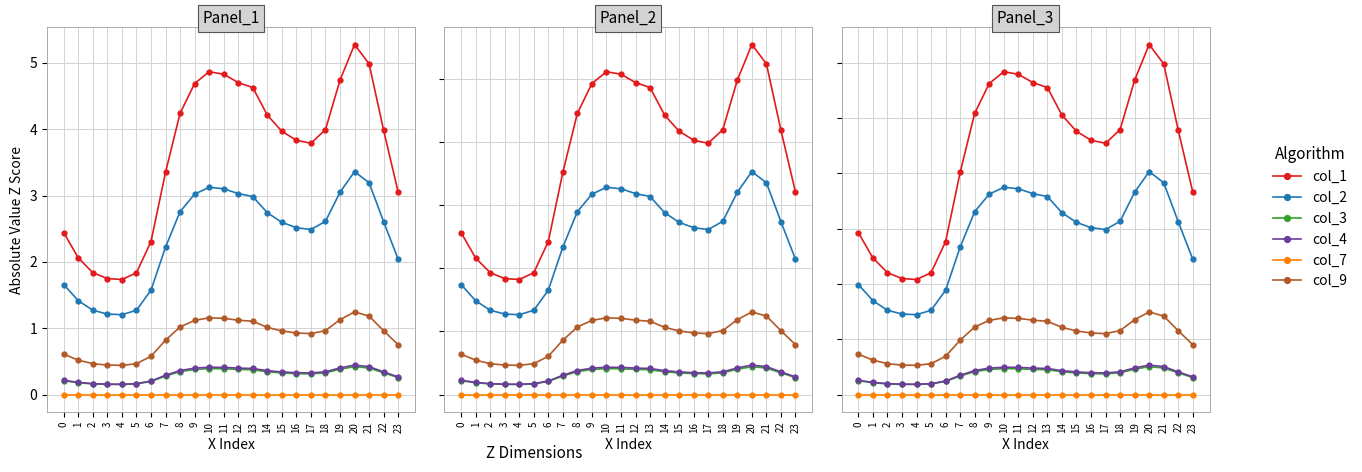

True or false: col_9 and col_3 intersect in this chart.

False